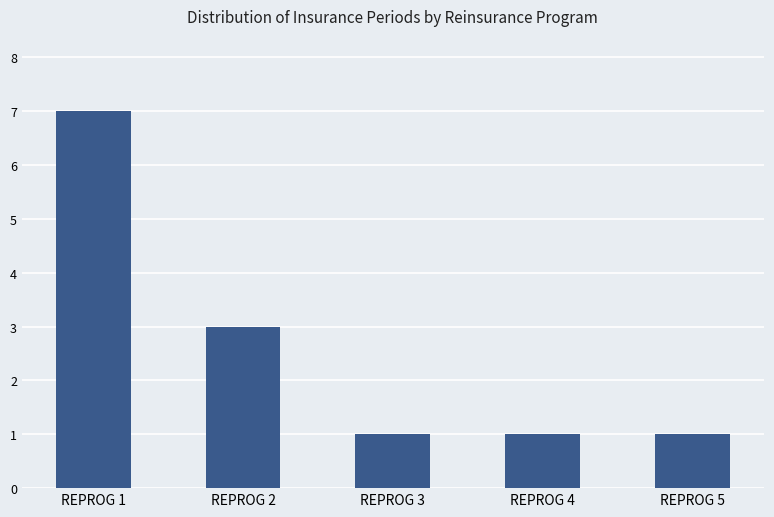

What is the change in value from REPROG 2 to REPROG 3?

-2